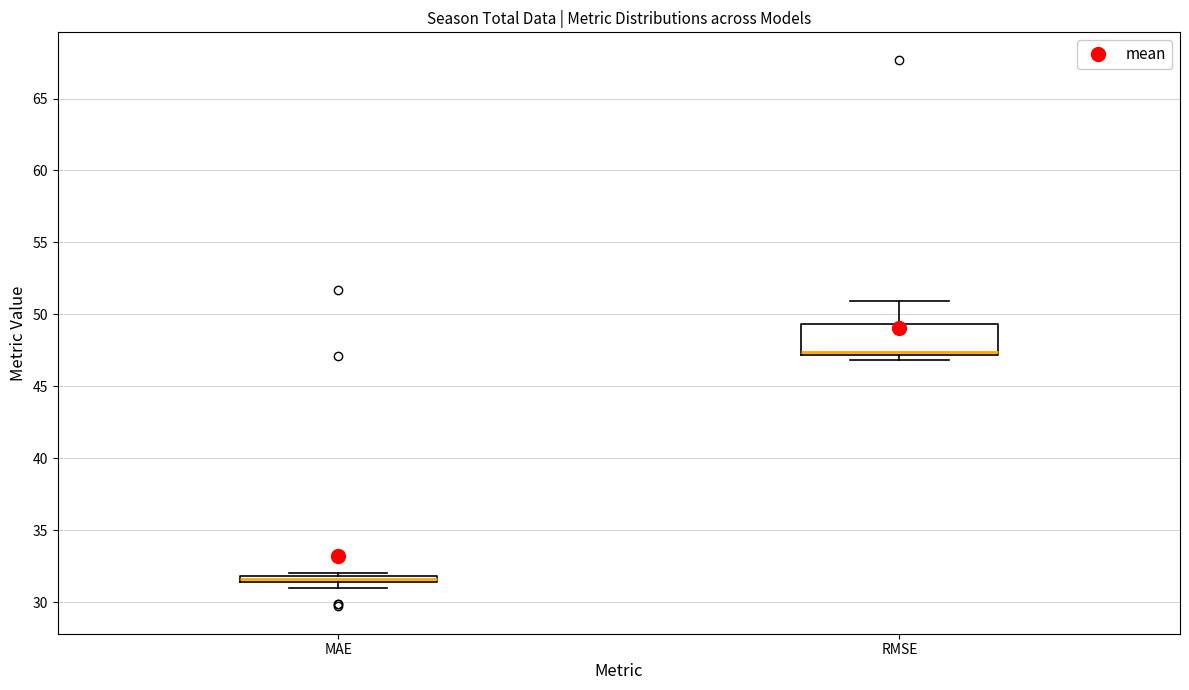

Comparing the boxes themselves (not the whiskers), which one is the tallest?

RMSE